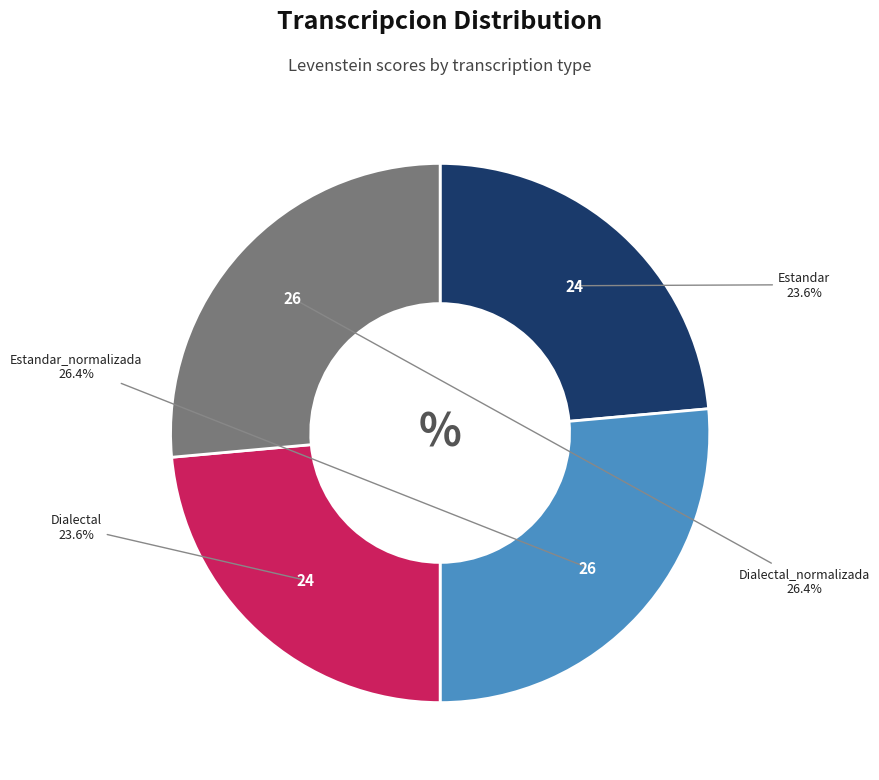

Does Dialectal_normalizada represent more than half of the total?

No